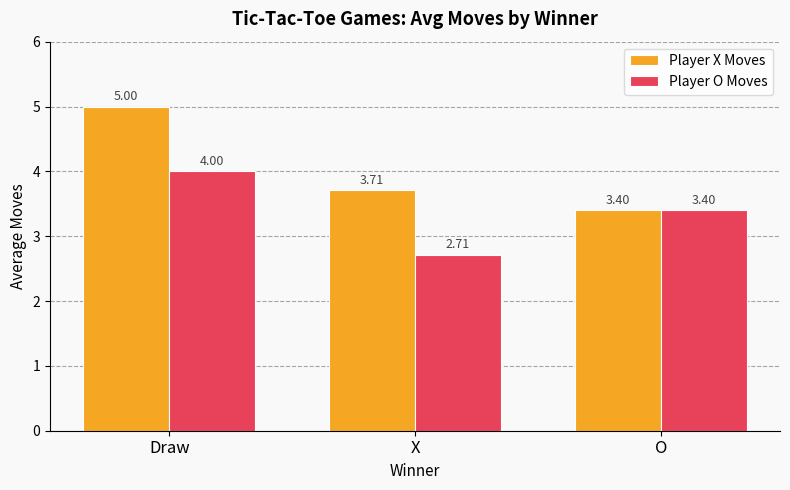

At how many categories does at least one series exceed 4?

1